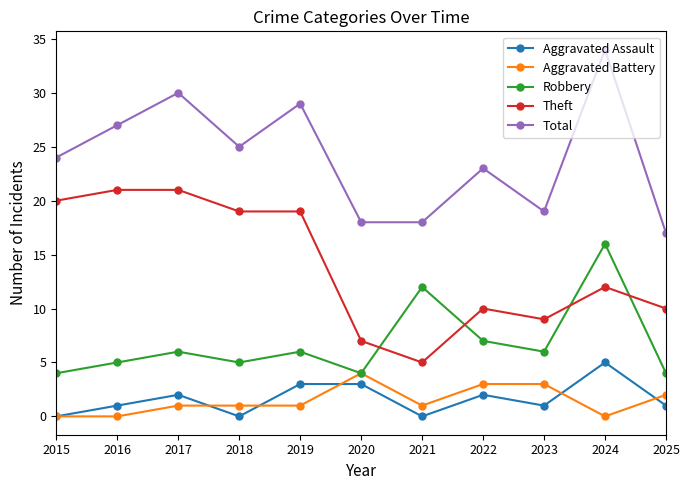

Reading left to right, transcribe all the data shown in this chart.

Aggravated Assault: 0	1	2	0	3	3	0	2	1	5	1
Aggravated Battery: 0	0	1	1	1	4	1	3	3	0	2
Robbery: 4	5	6	5	6	4	12	7	6	16	4
Theft: 20	21	21	19	19	7	5	10	9	12	10
Total: 24	27	30	25	29	18	18	23	19	34	17